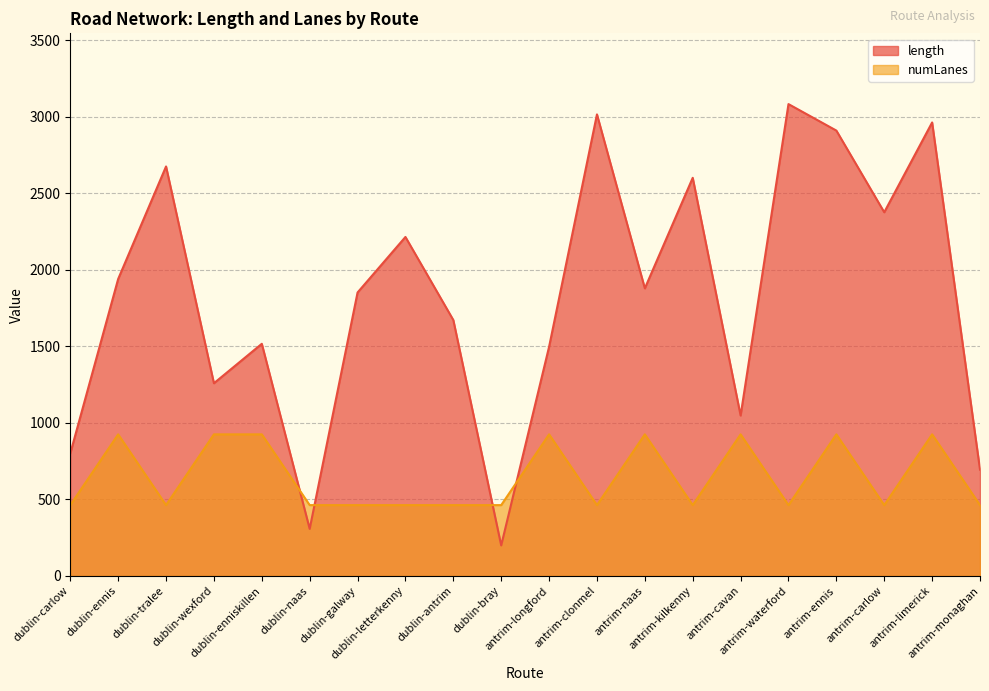

List the series in order of their peak value, lowest first.

numLanes, length